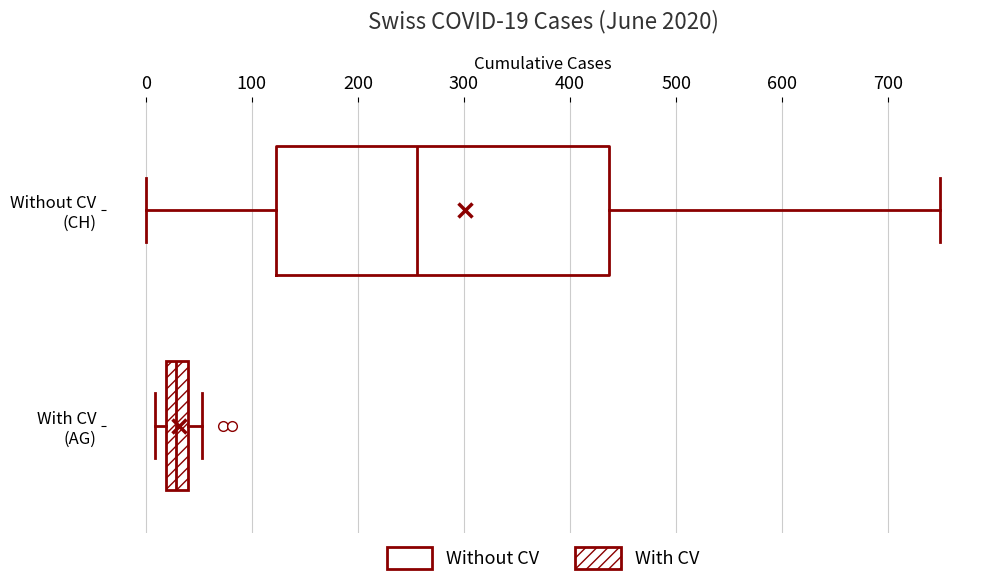

Which box is the widest, from its left edge to its right edge?

Without CV (CH)